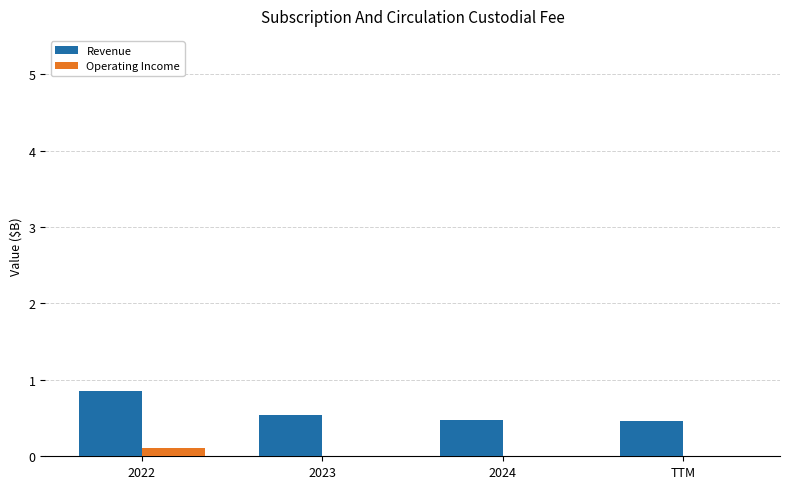

What is the total value across all series at TTM?

0.5